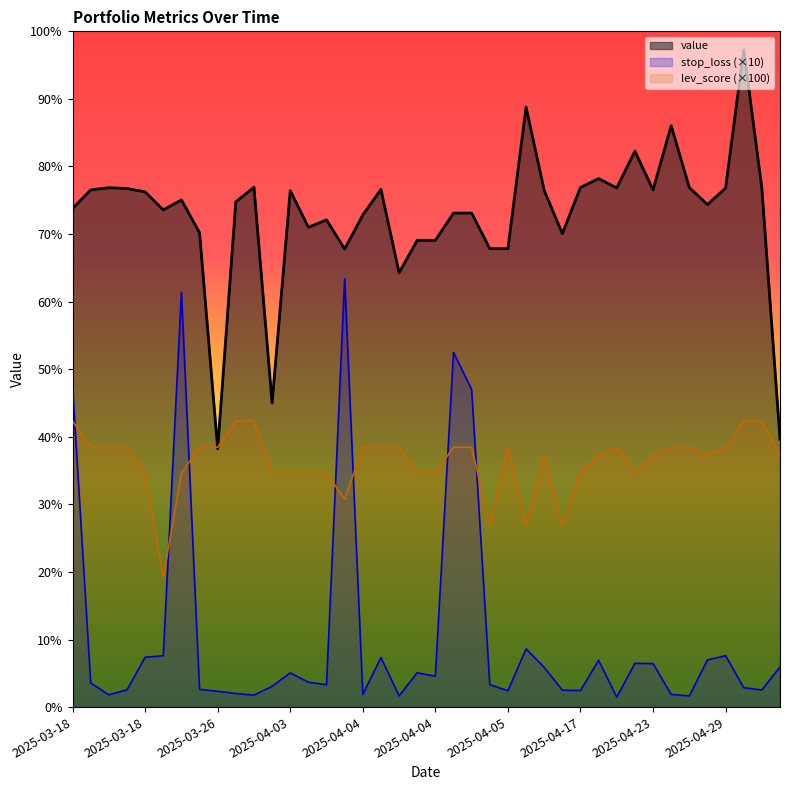

At which category does stop_loss reach its first local valley?

2025-03-18